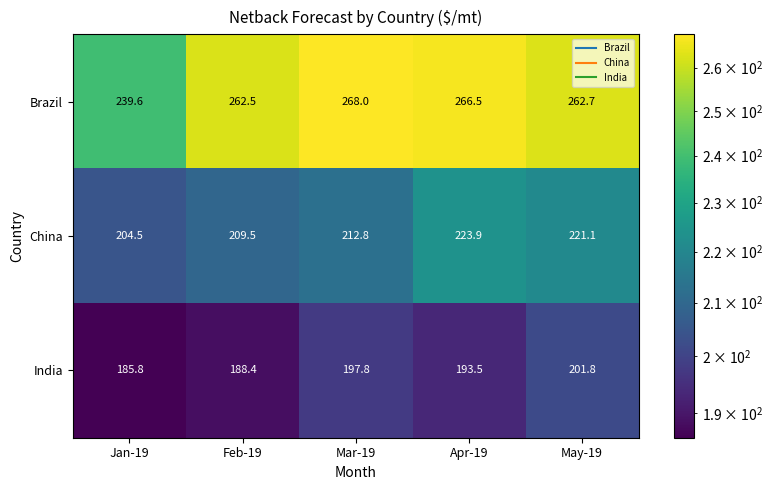

What is the difference between the highest and lowest values at May-19?

60.9